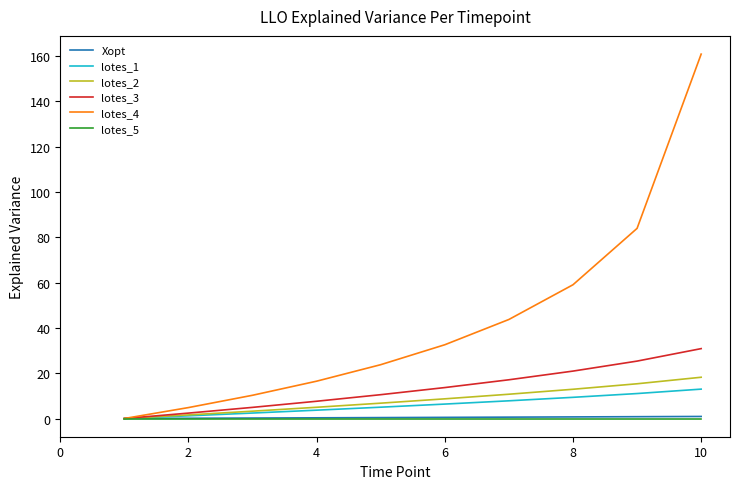

What is the greatest value displayed?

160.8